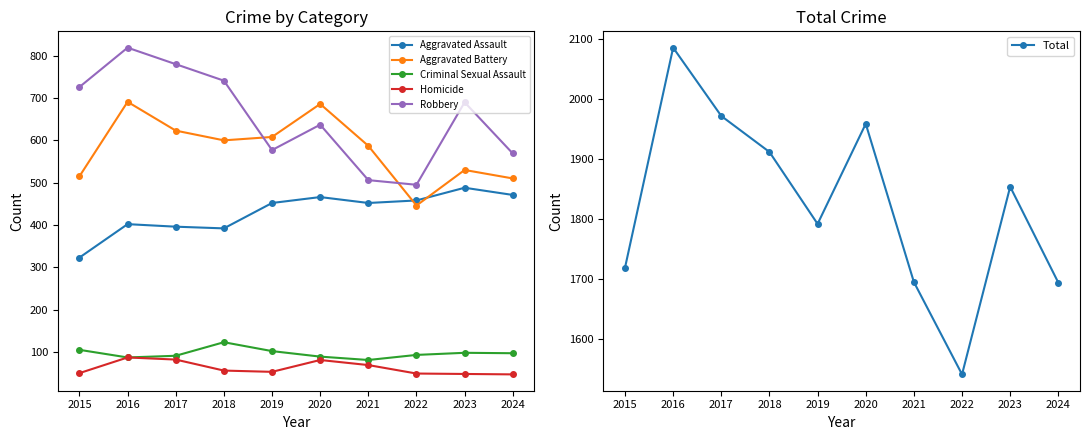

Which has a higher value, 2019 or 2015?

2019